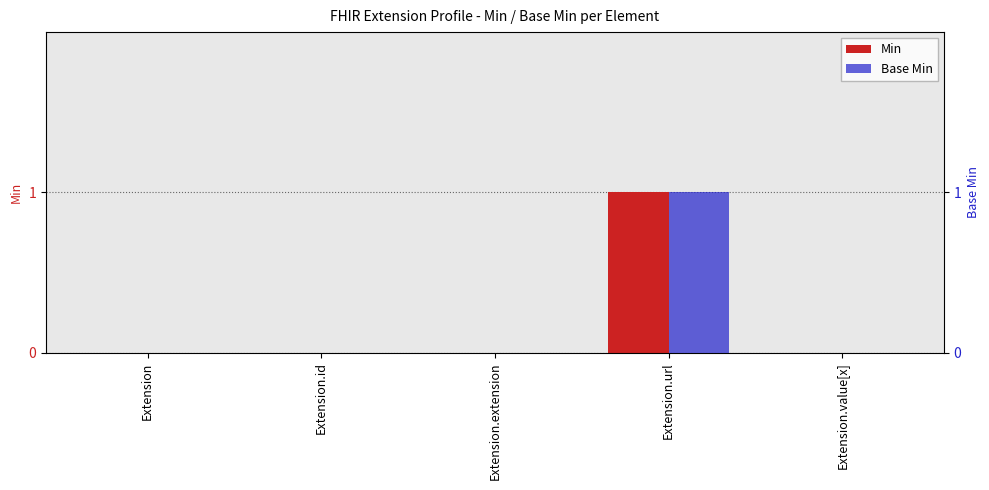

At how many categories does at least one series exceed 0?

1